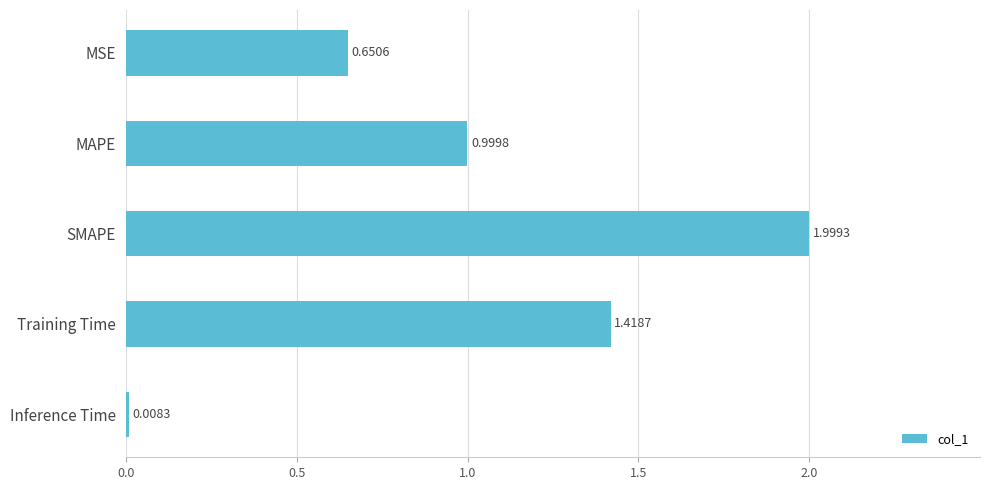

Which label corresponds to the smallest value in the chart?

Inference Time